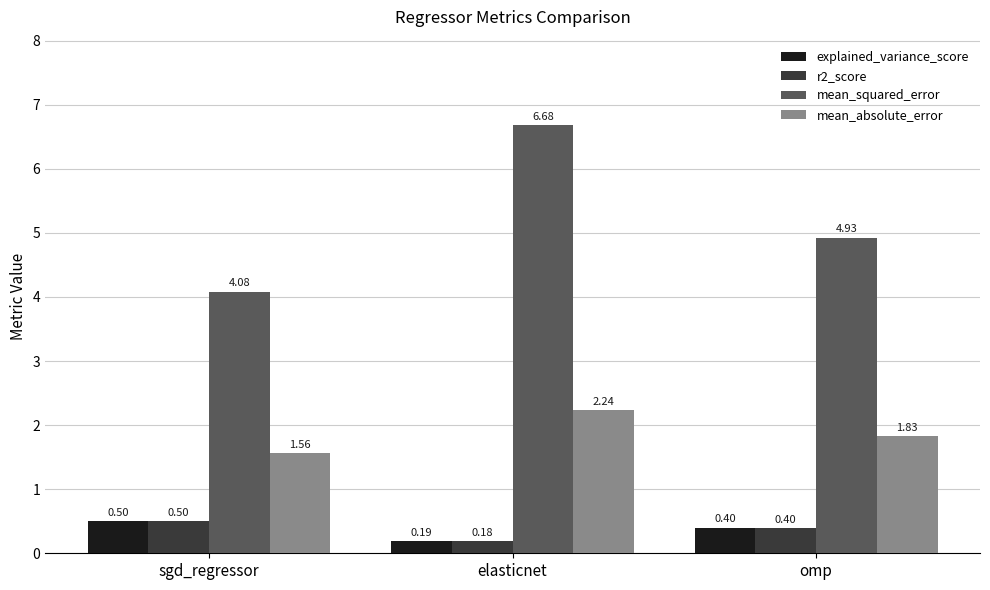

List the labels in order of mean_absolute_error value, smallest first.

sgd_regressor, omp, elasticnet